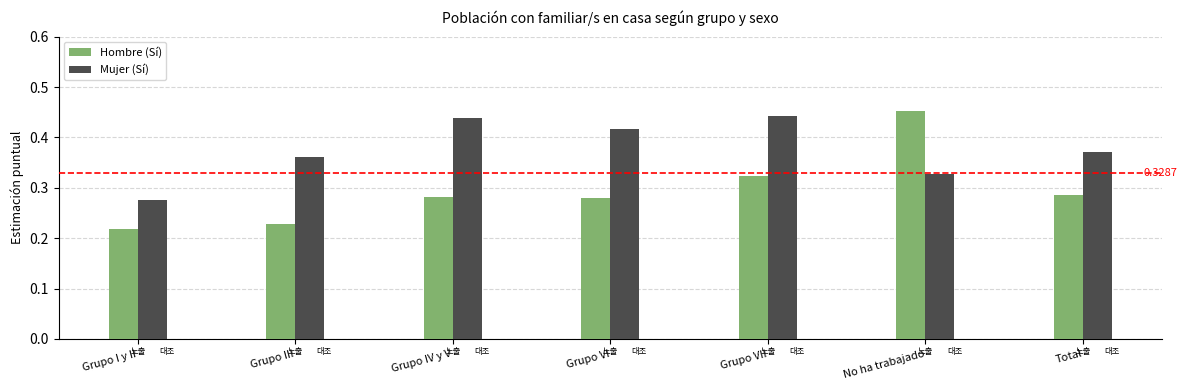

The Mujer (Sí) series shows 0.6 at Grupo VII. True or false?

False